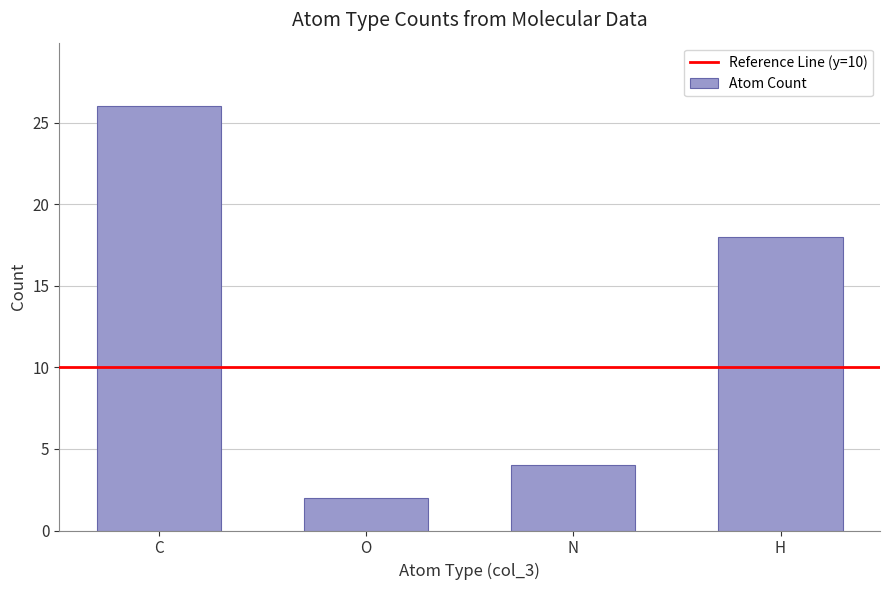

List the labels in order of value, largest first.

C, H, N, O